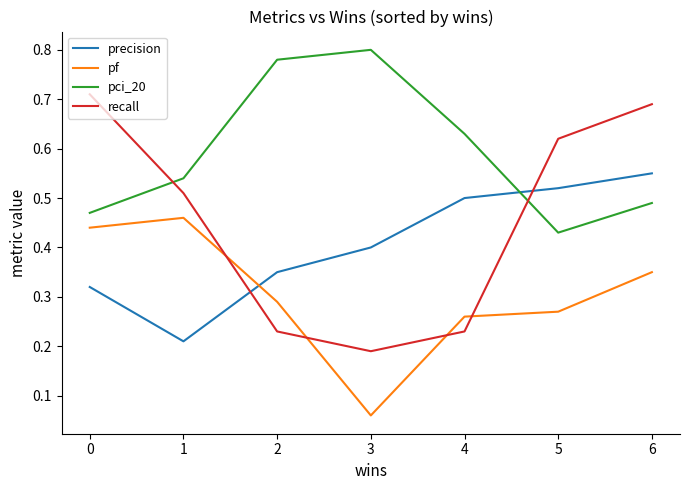

Where is the first local minimum for pf?

3